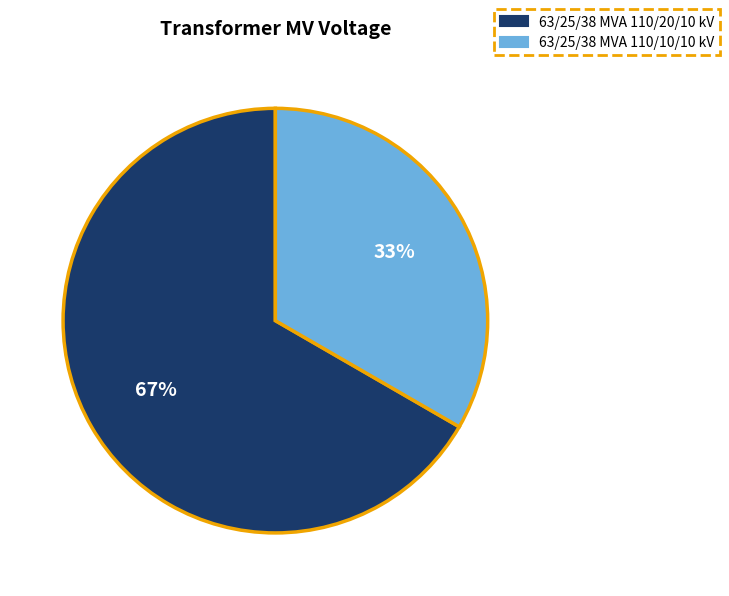

True or false: 63/25/38 MVA 110/10/10 kV accounts for 33% of the total.

True